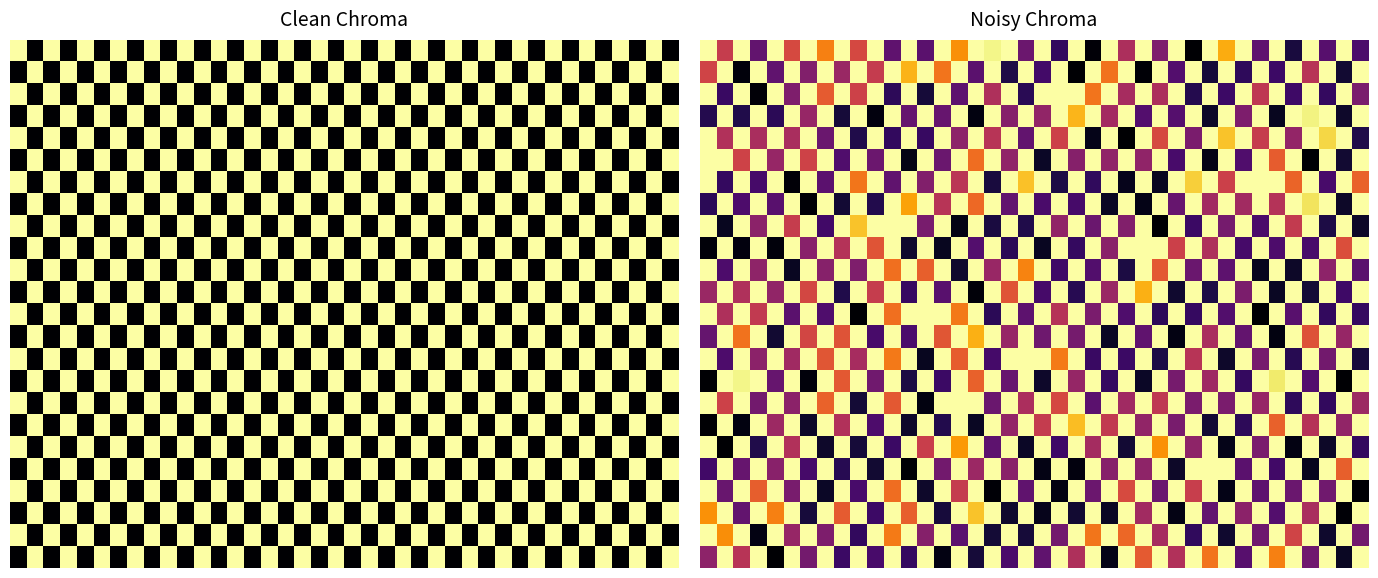

How many data points does each series have?

40